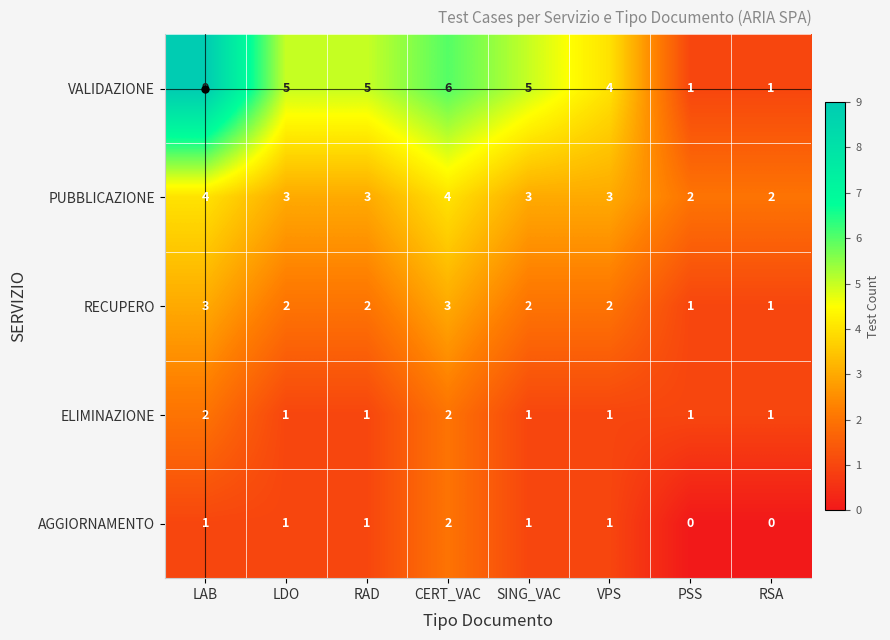

Which category has the highest value across all series?

LAB